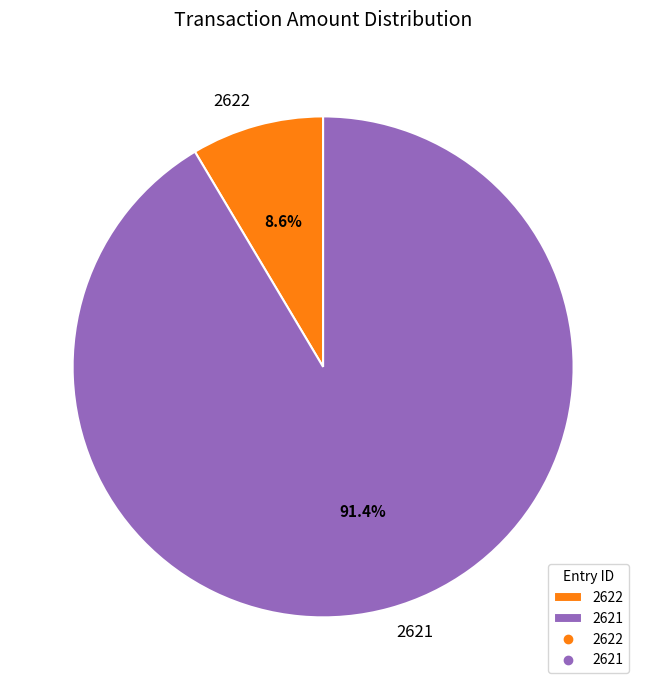

Rank the categories by value from highest to lowest.

2621, 2622